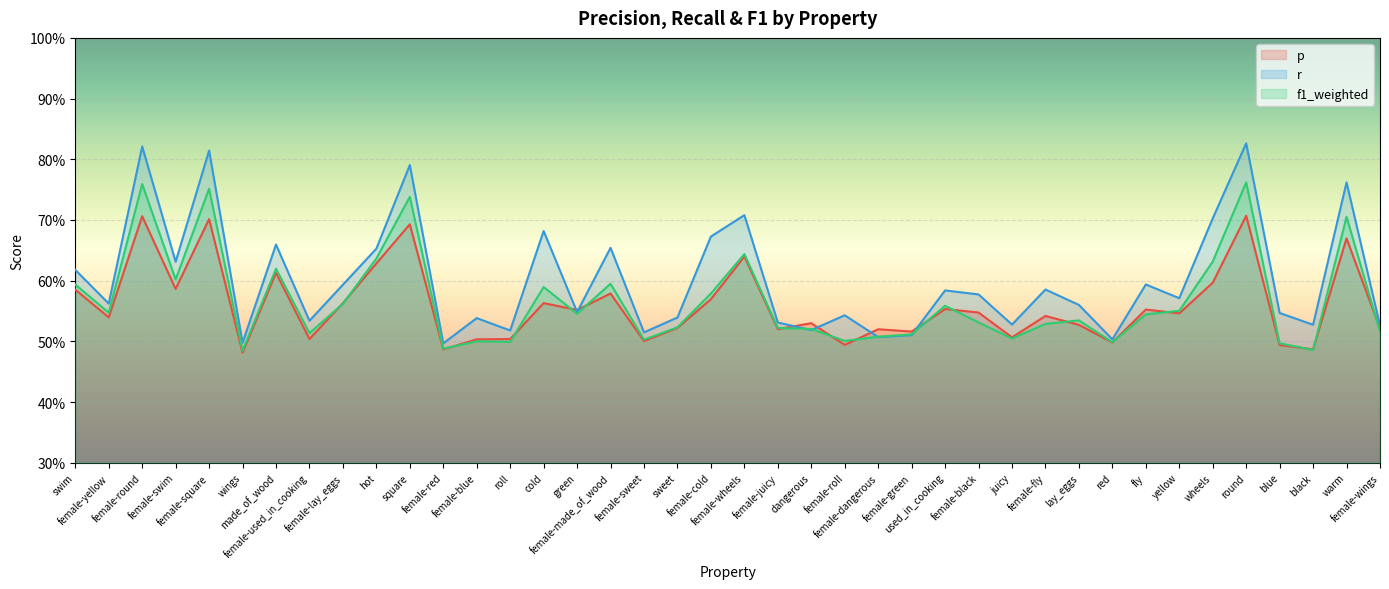

Between female-lay_eggs and square, which series saw the biggest shift?

r